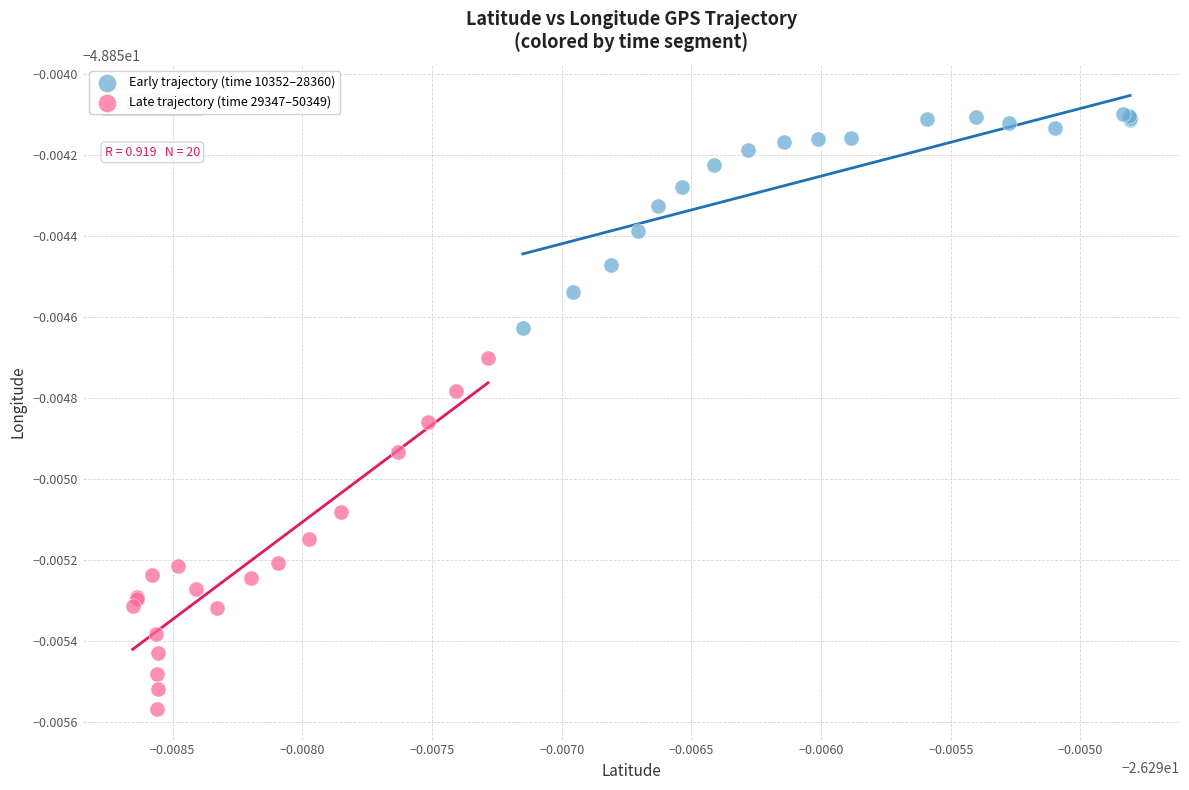

Which series has the widest spread of Y values?

Late trajectory (time 29347–50349)